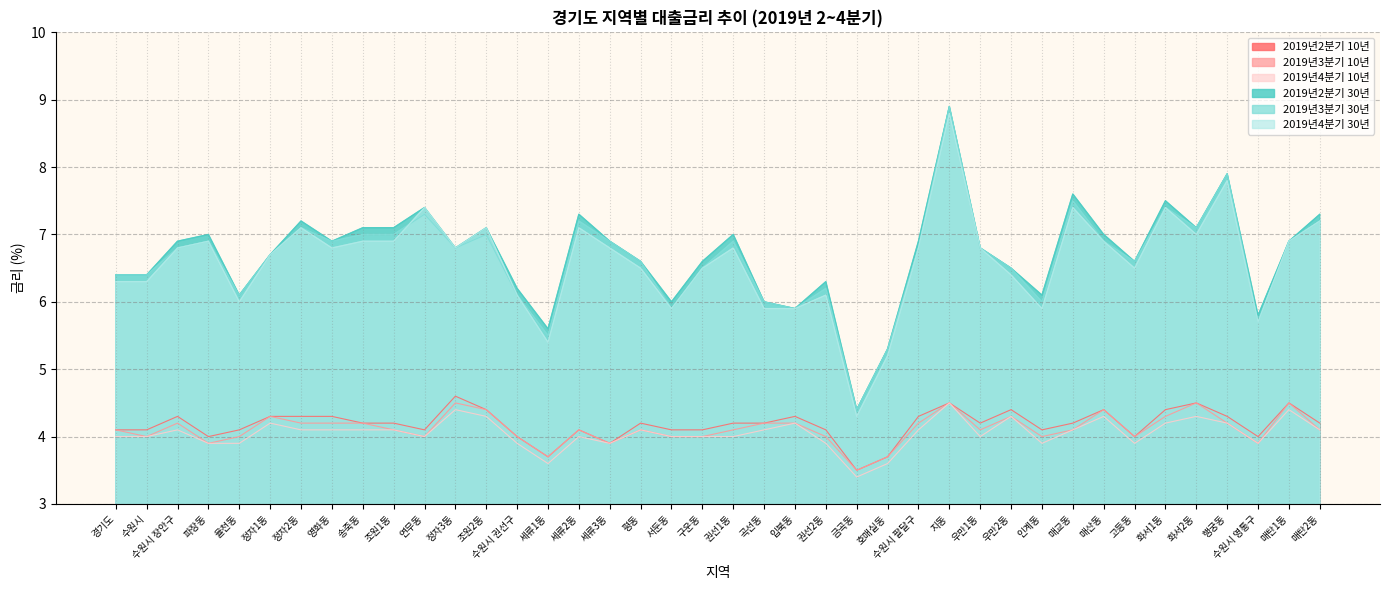

Which series has the widest spread of values?

2019년4분기 30년